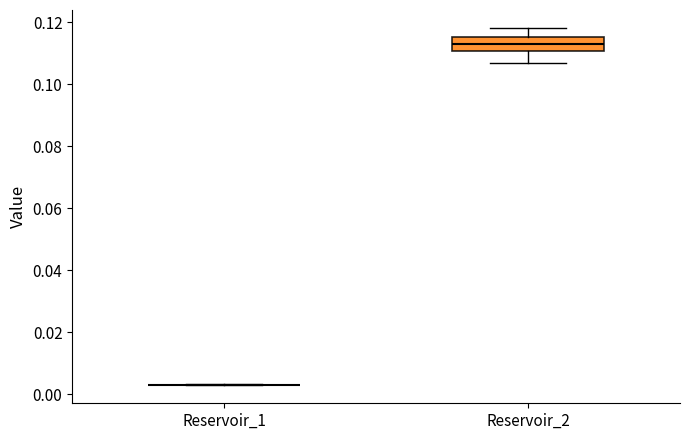

Reading left to right, read every box against the y-axis: the position of its median line, the range the box covers, and the ends of its whiskers. The values are not printed on the chart, so give them approximately, as read against the axis.

Reservoir_1: box collapsed to a line at 0.004, whiskers 0.002 to 0.004
Reservoir_2: median 0.114, box 0.110 to 0.116, whiskers 0.106 to 0.118